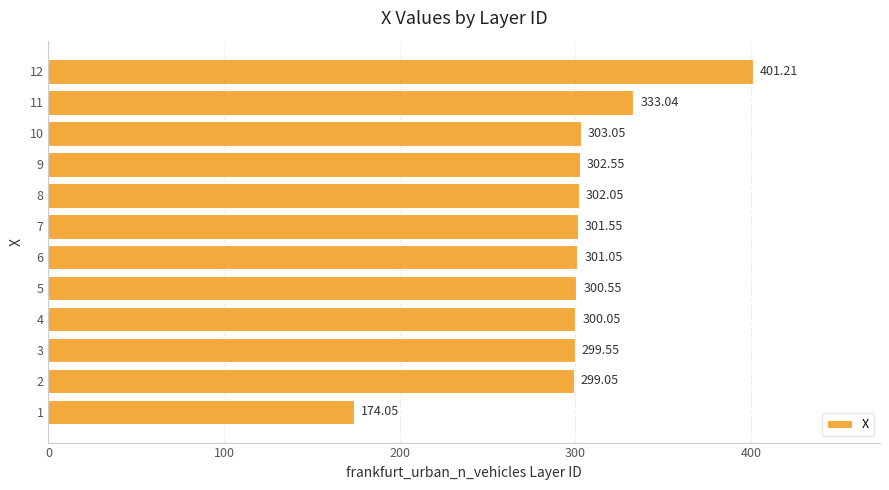

Approximately how many times larger is the value at 4 compared to 12?

0.7